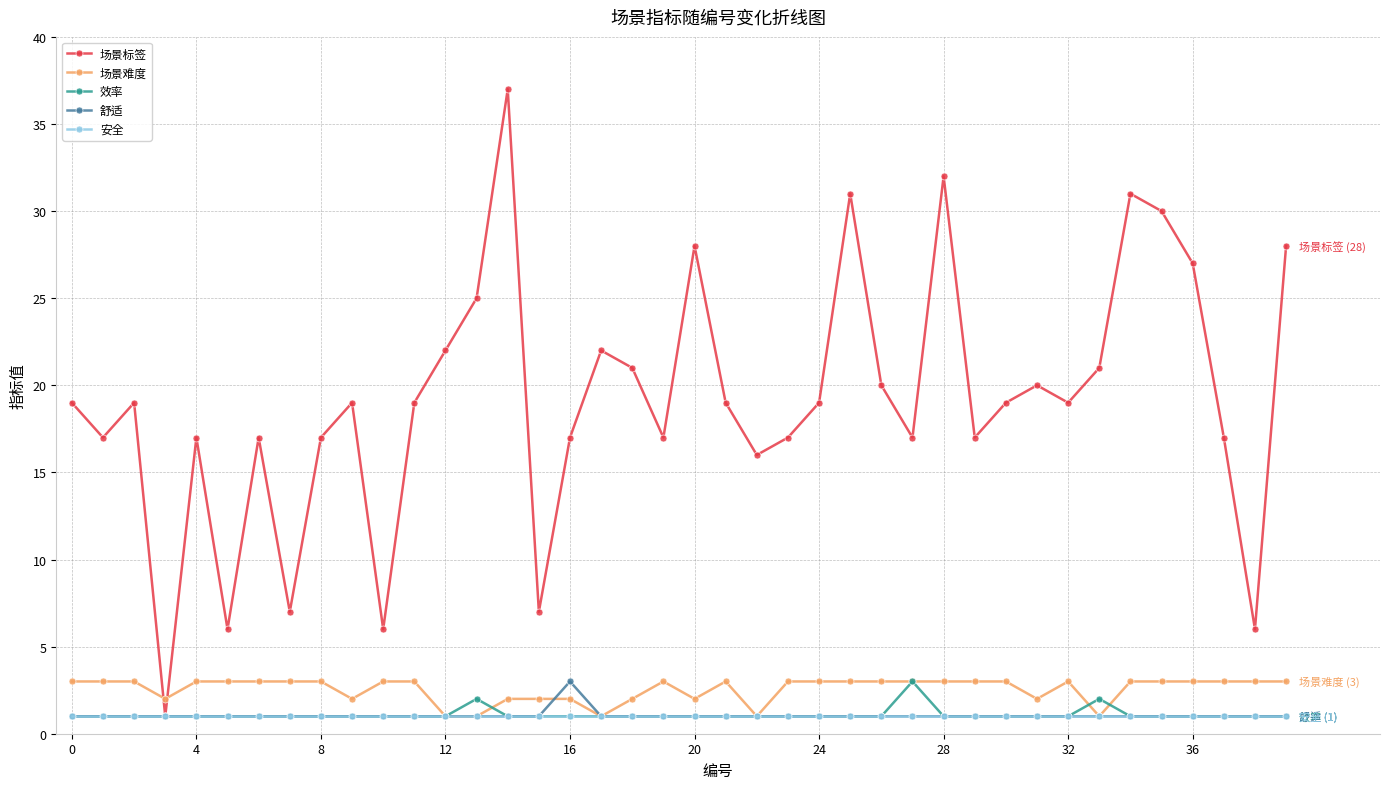

Which series has the widest spread of values?

场景标签